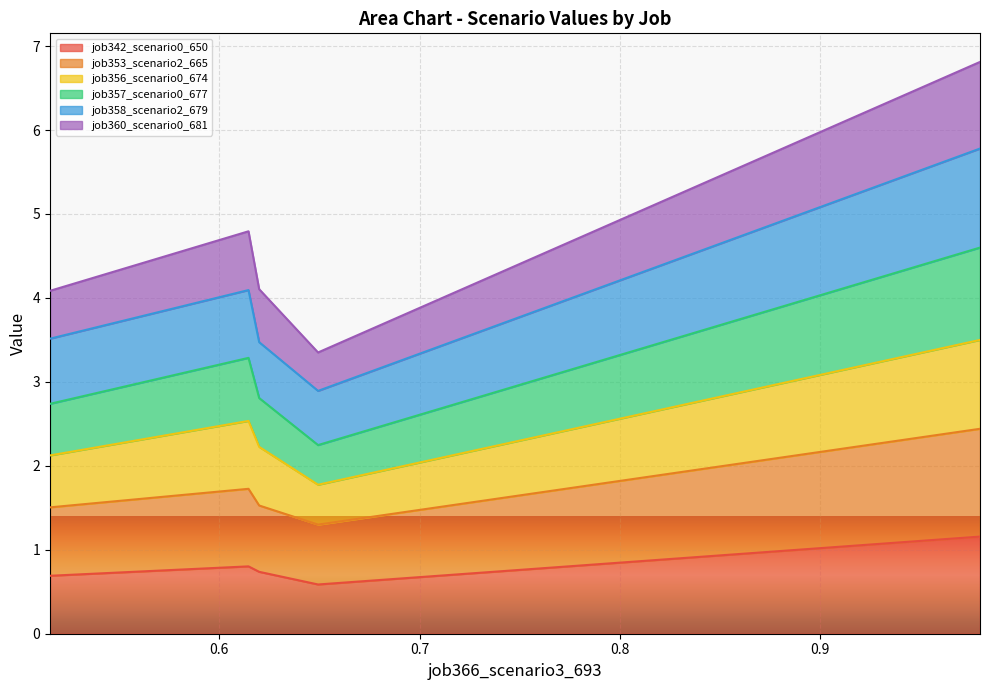

What is the maximum value for job356_scenario0_674?

3.5